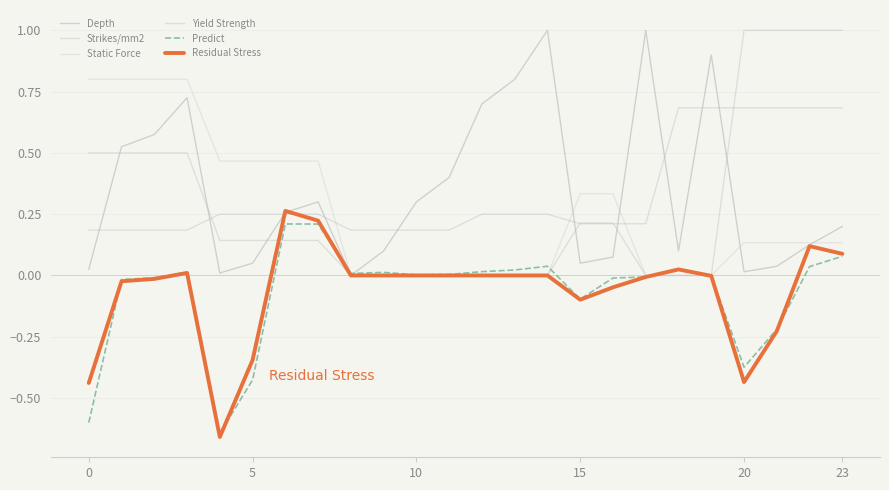

Reading right to left, transcribe all the data shown in this chart.

Depth: 0.2	0.1	0.0	0.0	0.9	0.1	1.0	0.1	0.1	1.0	0.8	0.7	0.4	0.3	0.1	0.0	0.3	0.3	0.1	0.0	0.7	0.6	0.5	0.0
Strikes/mm2: 1.0	1.0	1.0	1.0	0.0	0.0	0.0	0.2	0.2	0.0	0.0	0.0	0.0	0.0	0.0	0.0	0.1	0.1	0.1	0.1	0.5	0.5	0.5	0.5
Static Force: 0.1	0.1	0.1	0.1	0.0	0.0	0.0	0.3	0.3	0.0	0.0	0.0	0.0	0.0	0.0	0.0	0.5	0.5	0.5	0.5	0.8	0.8	0.8	0.8
Yield Strength: 0.7	0.7	0.7	0.7	0.7	0.7	0.2	0.2	0.2	0.2	0.2	0.2	0.2	0.2	0.2	0.2	0.2	0.2	0.2	0.2	0.2	0.2	0.2	0.2
Predict: 0.1	0.0	-0.2	-0.4	-0.0	0.0	-0.0	-0.0	-0.1	0.0	0.0	0.0	0.0	0.0	0.0	0.0	0.2	0.2	-0.4	-0.6	0.0	-0.0	-0.0	-0.6
Residual Stress: 0.1	0.1	-0.2	-0.4	-0.0	0.0	-0.0	-0.0	-0.1	0.0	0.0	0.0	0.0	0.0	0.0	0.0	0.2	0.3	-0.3	-0.7	0.0	-0.0	-0.0	-0.4